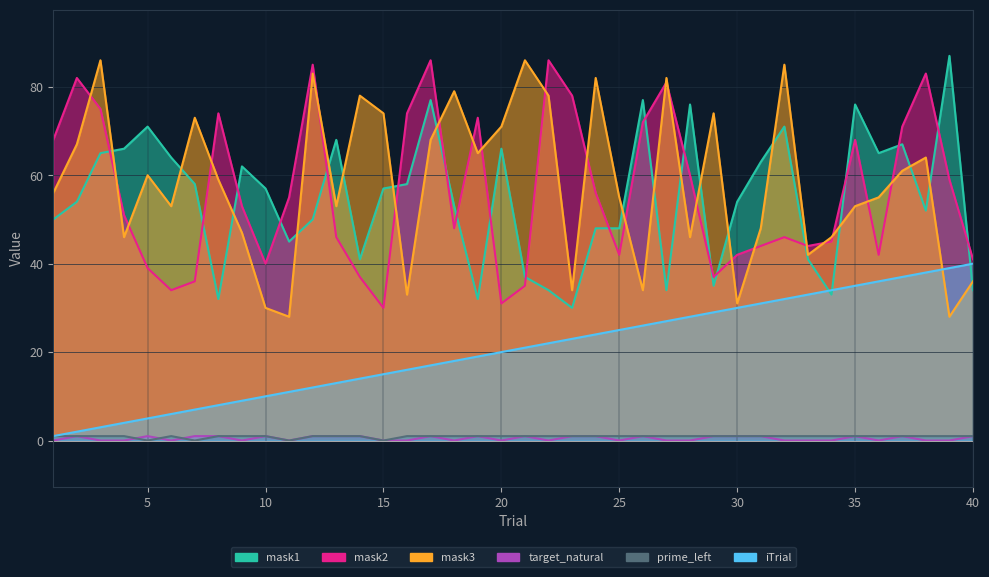

List the labels in order of mask2 value, largest first.

17, 22, 12, 38, 2, 27, 23, 3, 8, 16, 19, 26, 37, 1, 35, 28, 39, 24, 11, 9, 4, 18, 13, 32, 34, 31, 33, 25, 30, 36, 40, 10, 5, 14, 29, 7, 21, 6, 20, 15